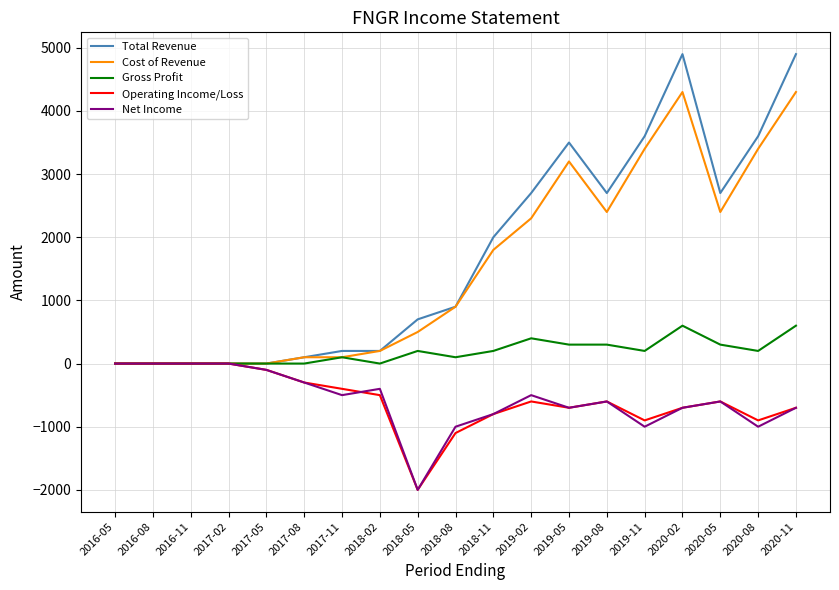

What position from the right is 2019-05?

7